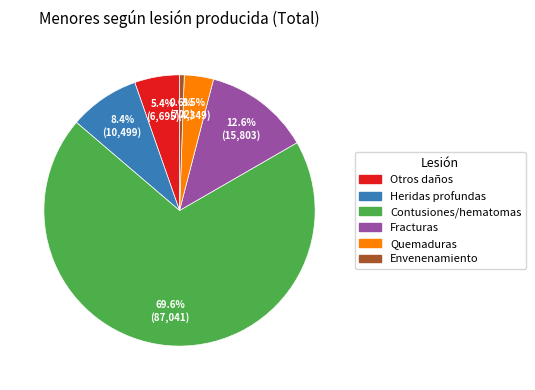

Is there a majority slice in this chart?

Yes